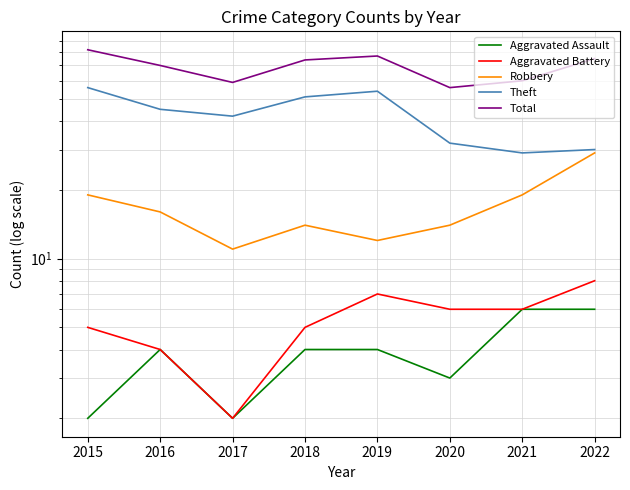

Is the value of Robbery at 2015 greater than the value of Total at 2018?

No